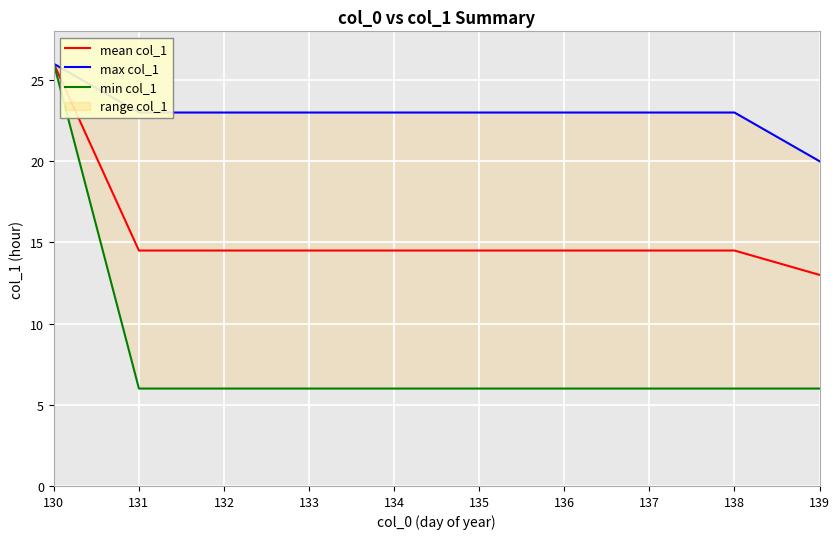

Which has a higher value, 136 or 132?

136